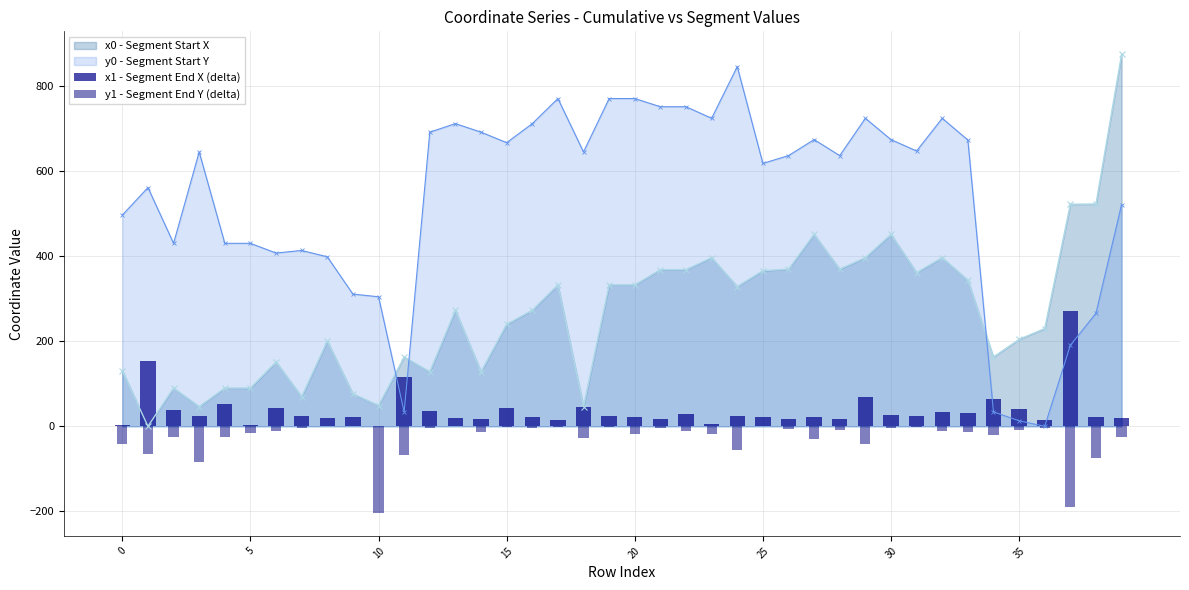

What is the highest value of the x0 - Segment Start X series?

873.3